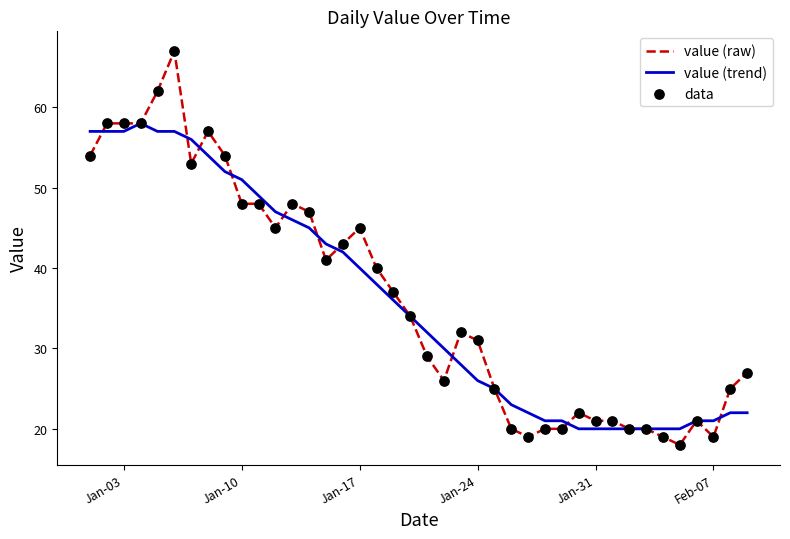

List the series in order of their peak value, highest first.

value (raw), value (trend)